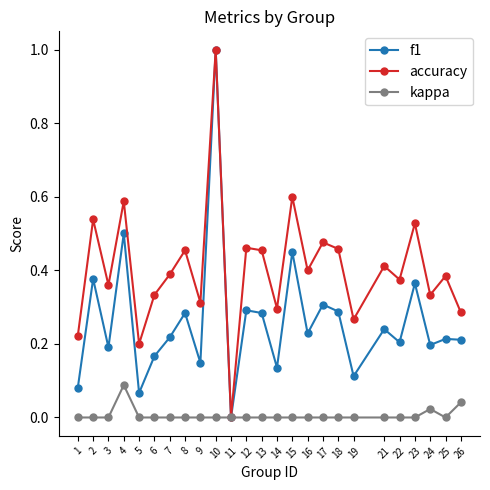

Which series has the largest total across all categories?

accuracy